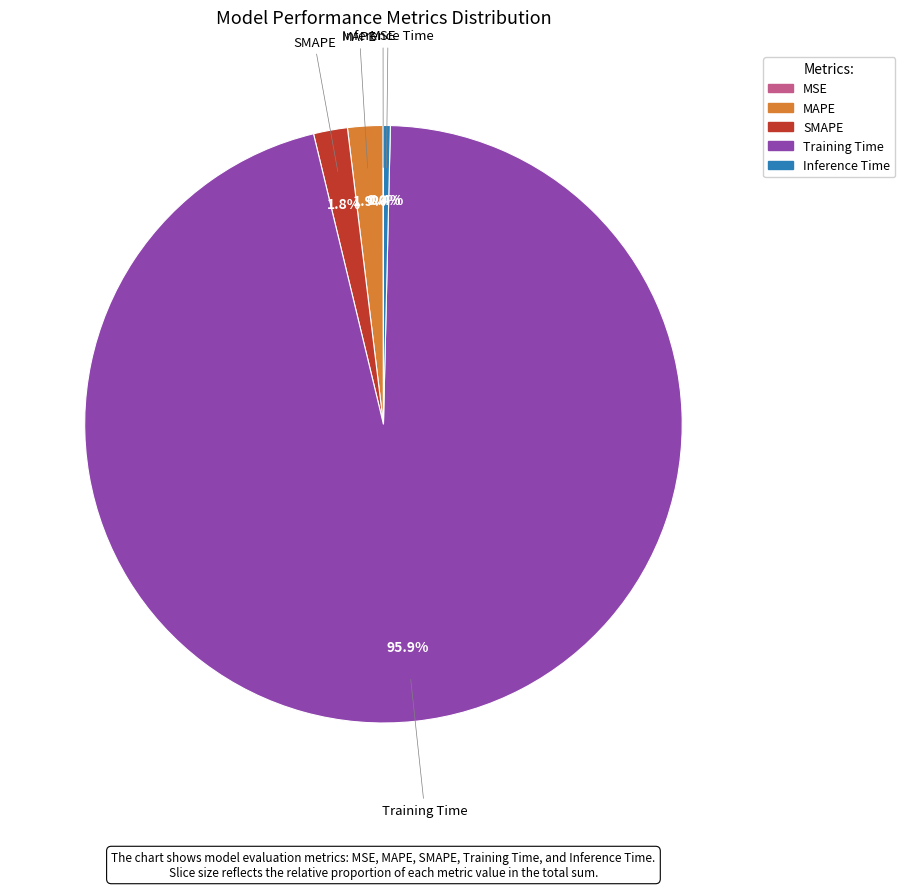

What is the total percentage of MAPE and SMAPE?

3.7%